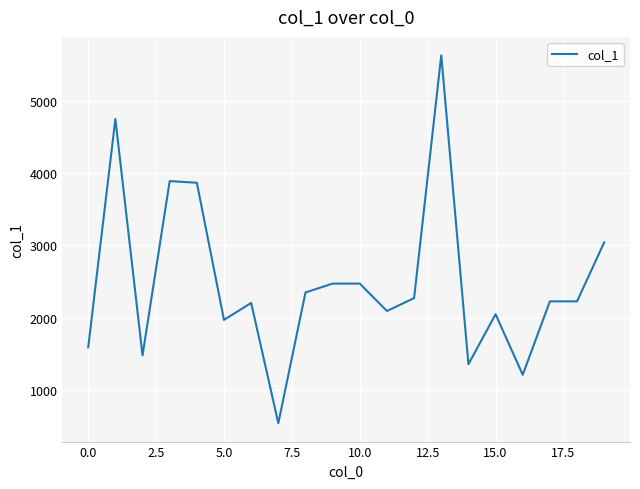

What is the difference between the maximum and minimum values?

5100